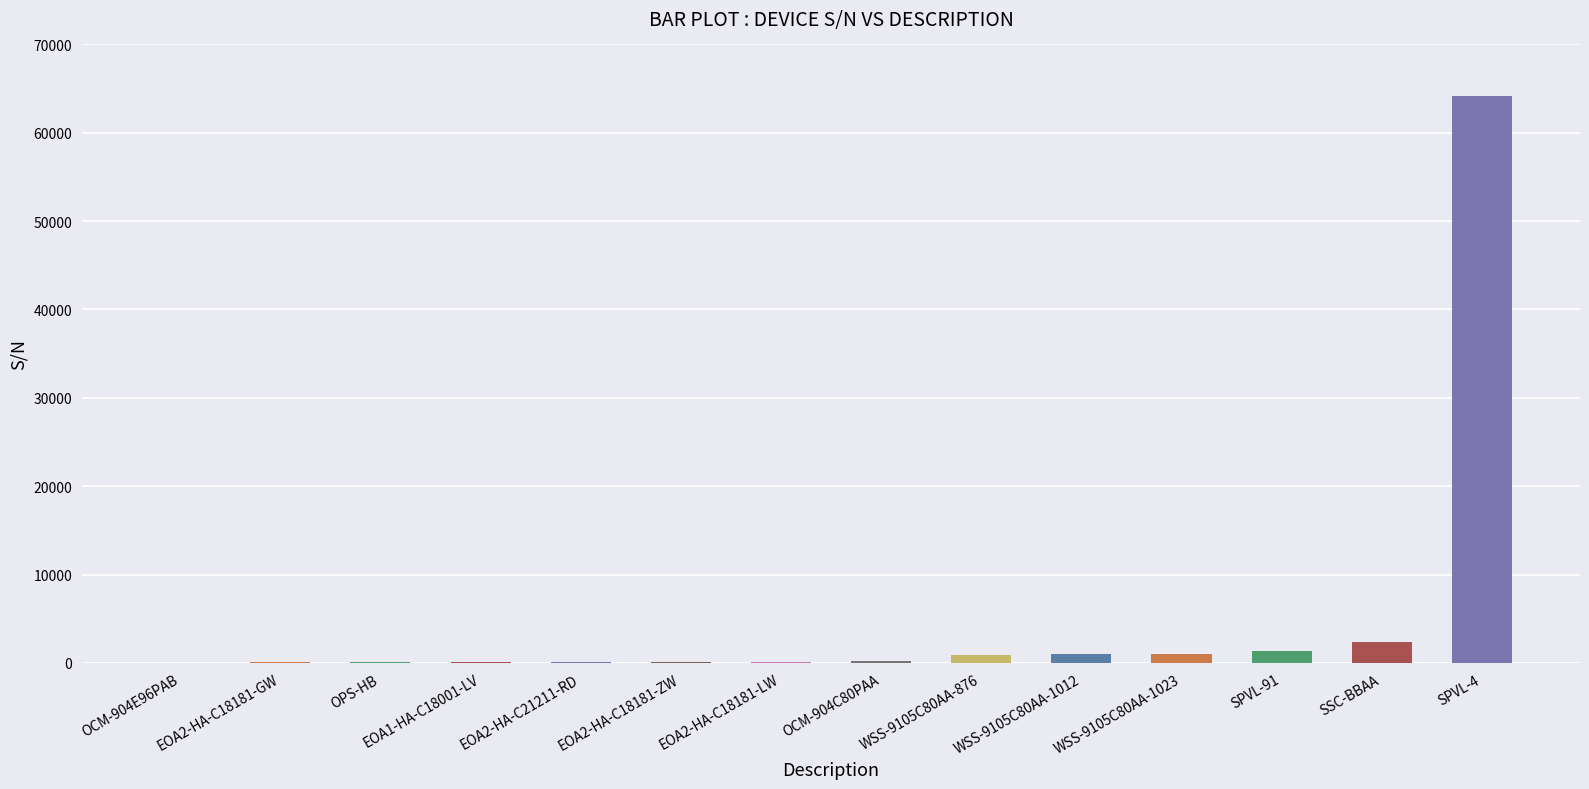

Which category has the highest value across all series?

SPVL-4